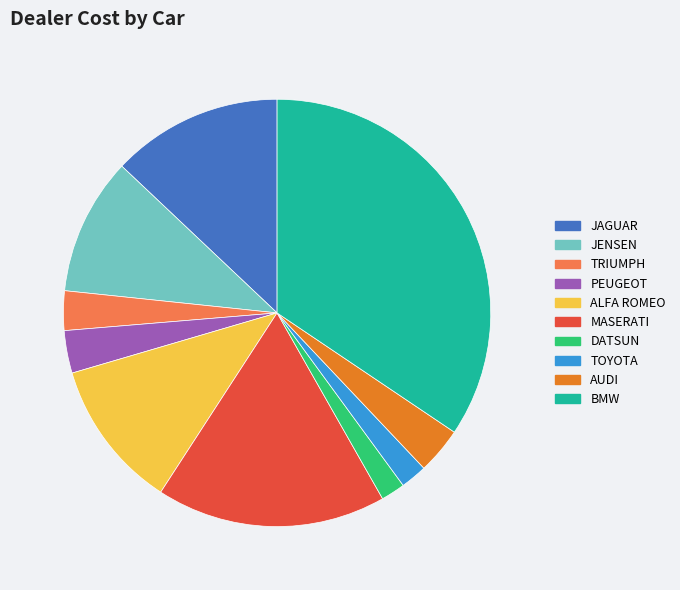

True or false: AUDI accounts for 4% of the total.

True